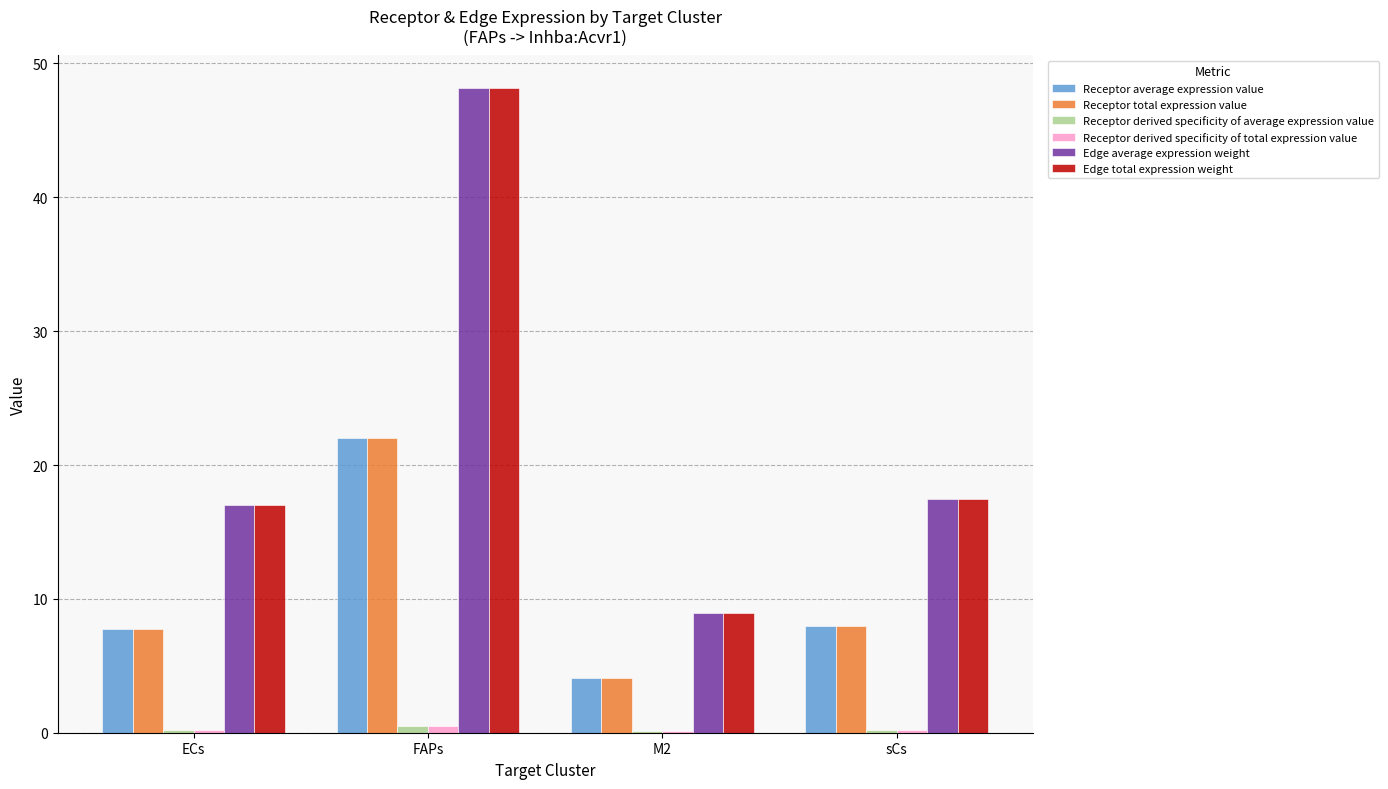

Is the value of Edge total expression weight at ECs greater than the value of Receptor derived specificity of total expression value at FAPs?

Yes